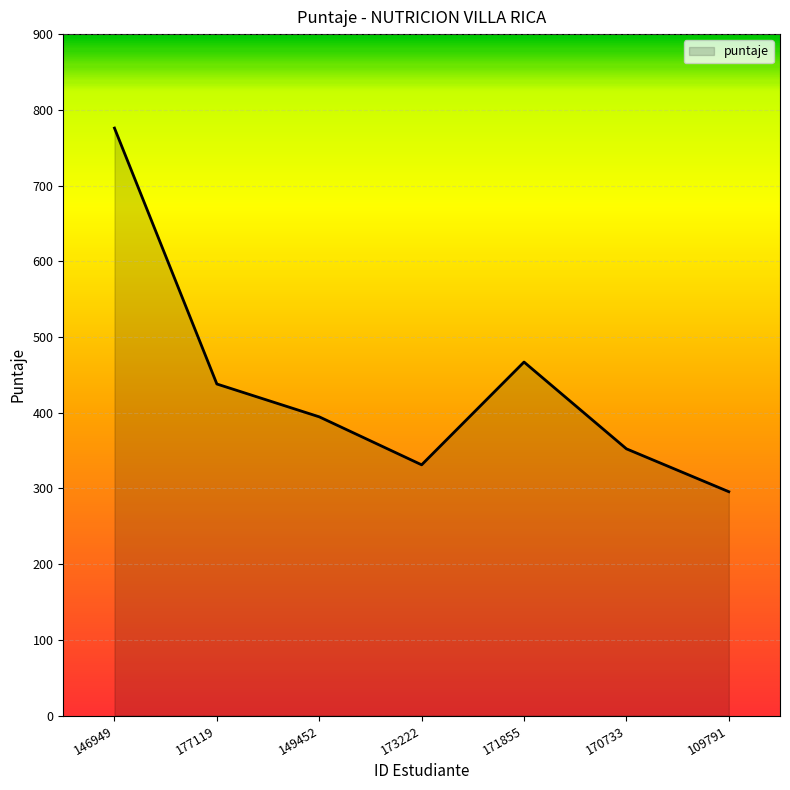

True or false: the data shows 654.0 at 171855.

False